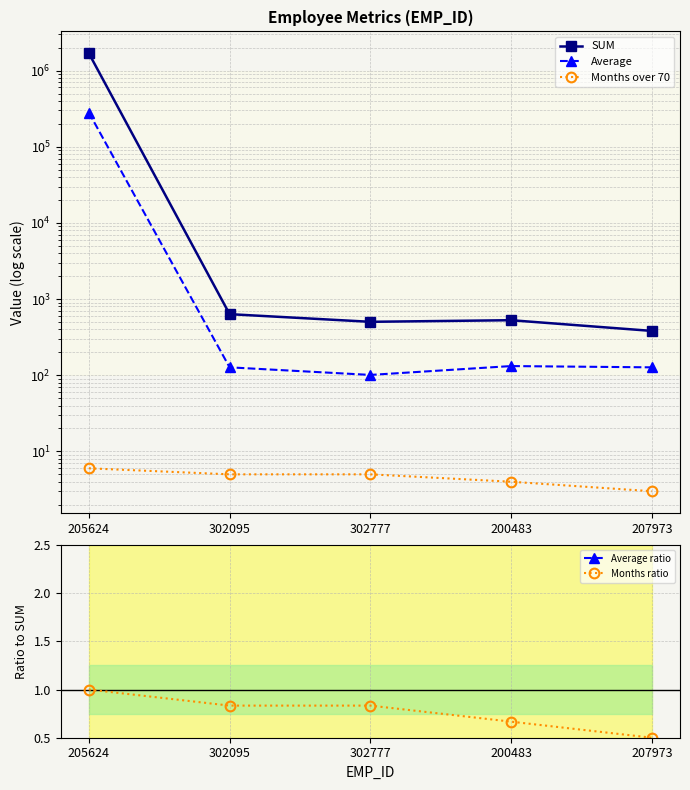

Which label corresponds to the largest value in the chart?

205624